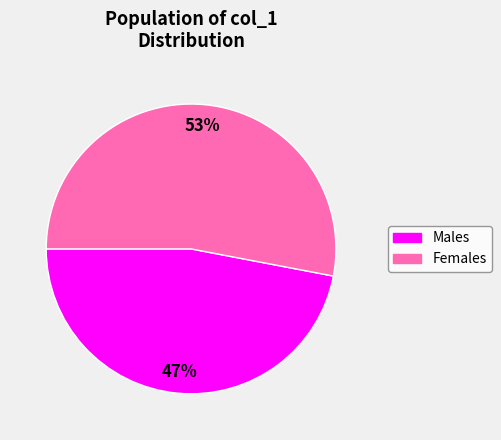

Does any single category account for the majority?

Yes